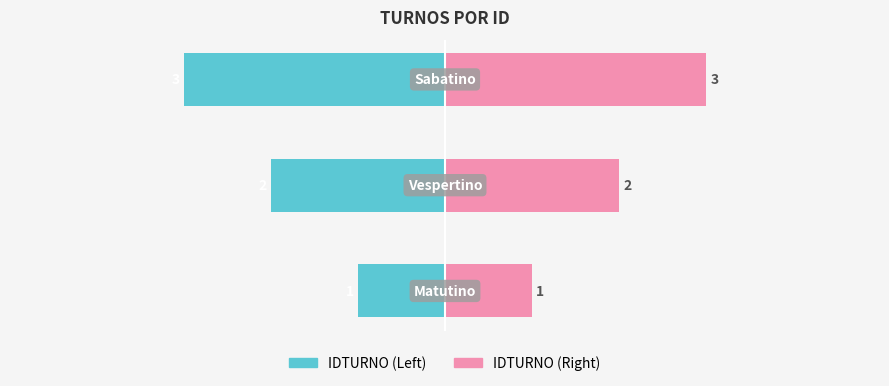

Rank the series at 0 from highest to lowest value.

IDTURNO (Right), IDTURNO (Left)